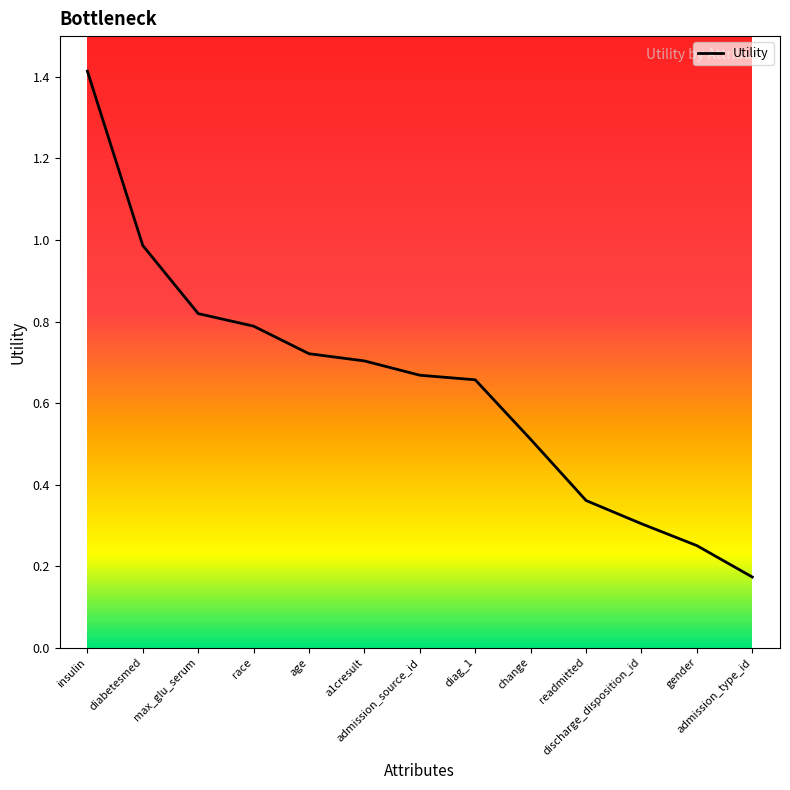

What is the difference between the maximum and minimum values?

1.2